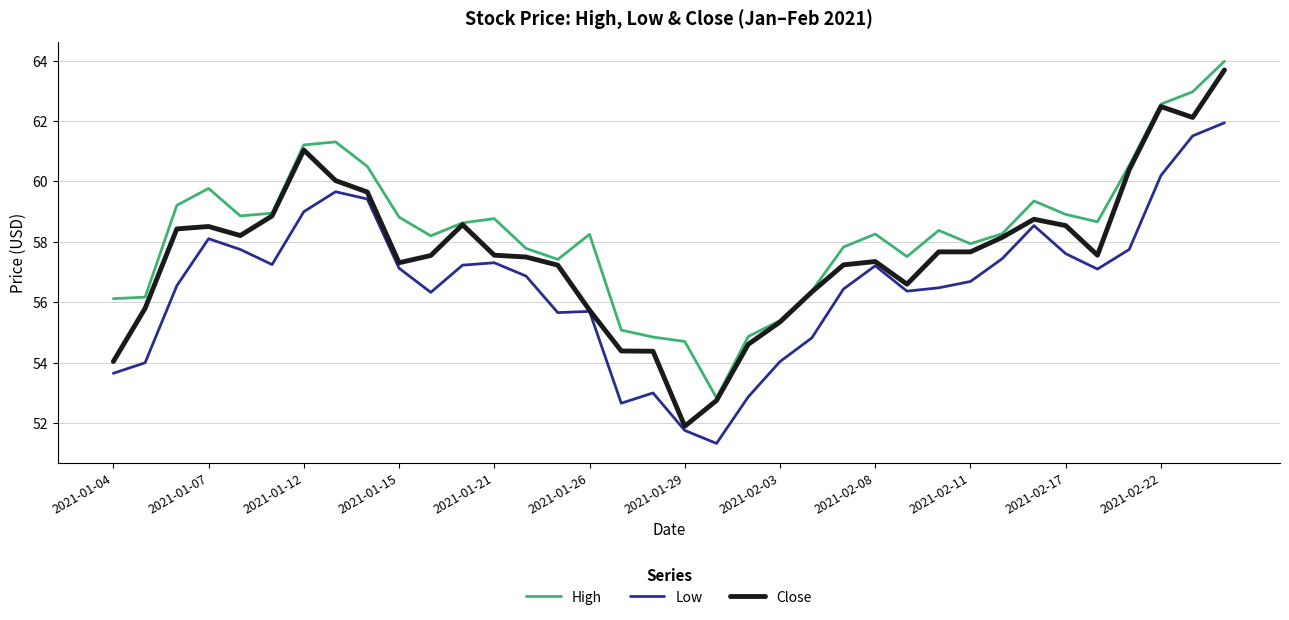

Which series has the widest spread of values?

Close